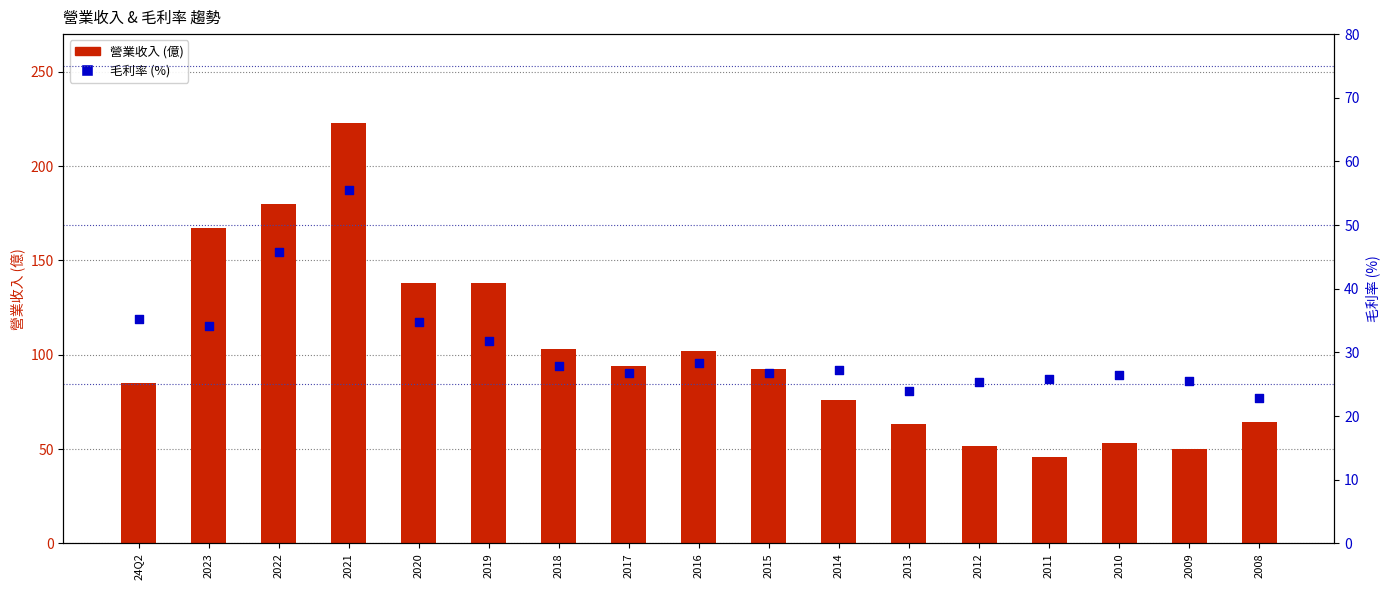

At how many categories does at least one series exceed 79?

10